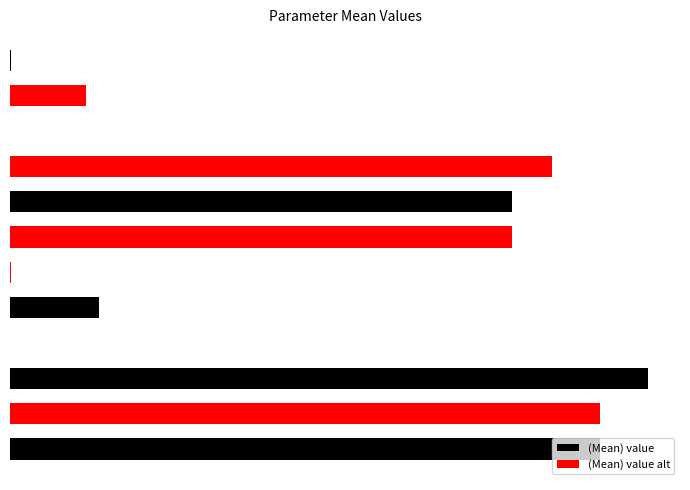

What is the highest value of the (Mean) value series?

2000.0